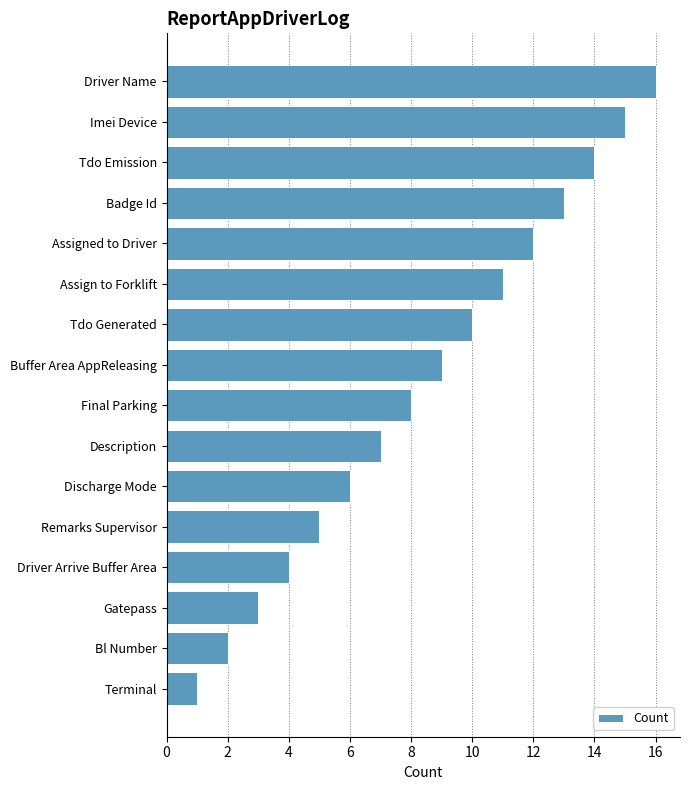

Does the chart contain any negative values?

No